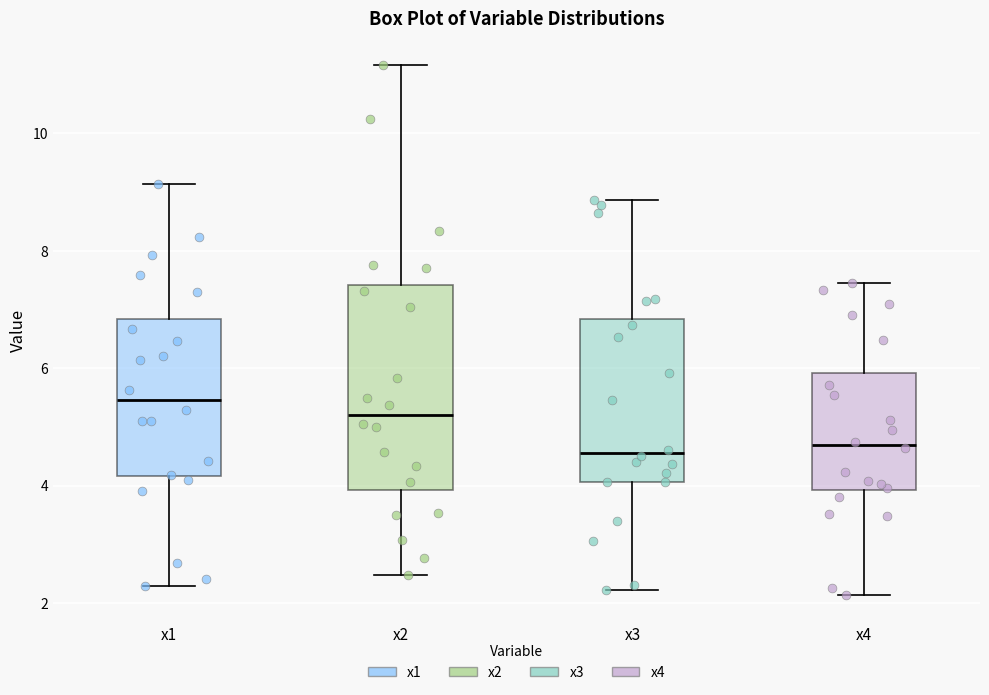

Reading left to right, read every box against the y-axis: the position of its median line, the range the box covers, and the ends of its whiskers. The values are not printed on the chart, so give them approximately, as read against the axis.

x1: median 5.4, box 4.2 to 6.8, whiskers 2.2 to 9.2
x2: median 5.2, box 4.0 to 7.4, whiskers 2.4 to 11.2
x3: median 4.6, box 4.0 to 6.8, whiskers 2.2 to 8.8
x4: median 4.6, box 4.0 to 6.0, whiskers 2.2 to 7.4